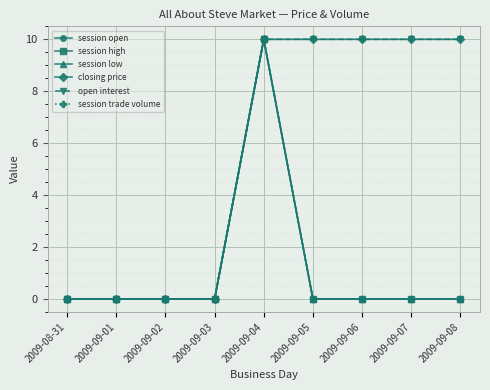

Is this an area chart (filled region under the line)?

No